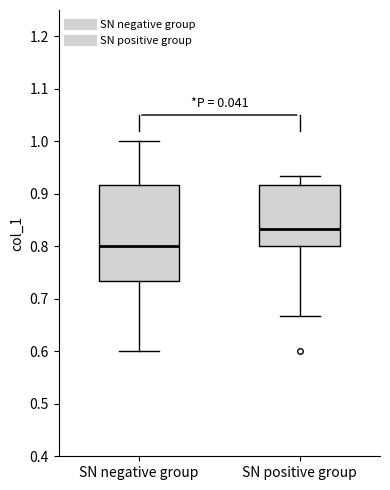

Which box is the tallest, from its lower edge to its upper edge?

SN negative group